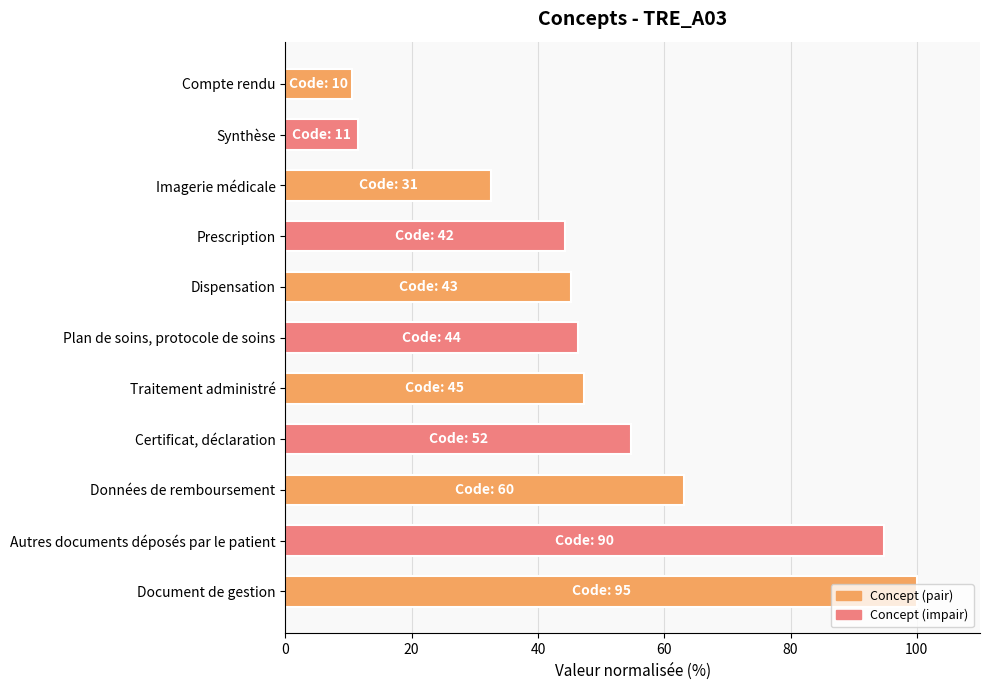

True or false: the data shows 100.0 at Document de gestion.

True